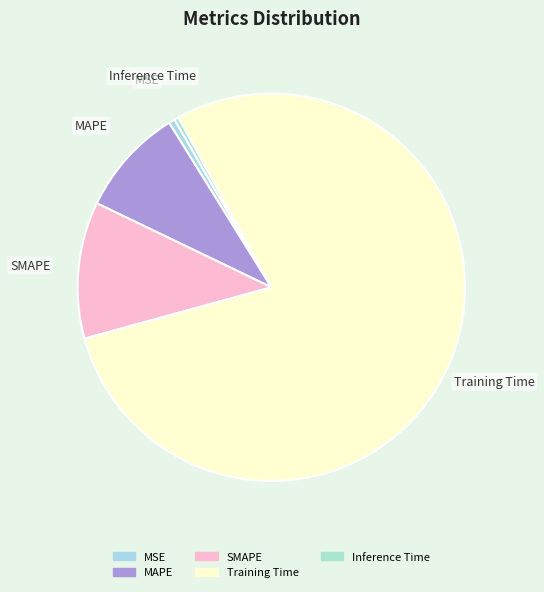

True or false: Training Time accounts for 79% of the total.

True